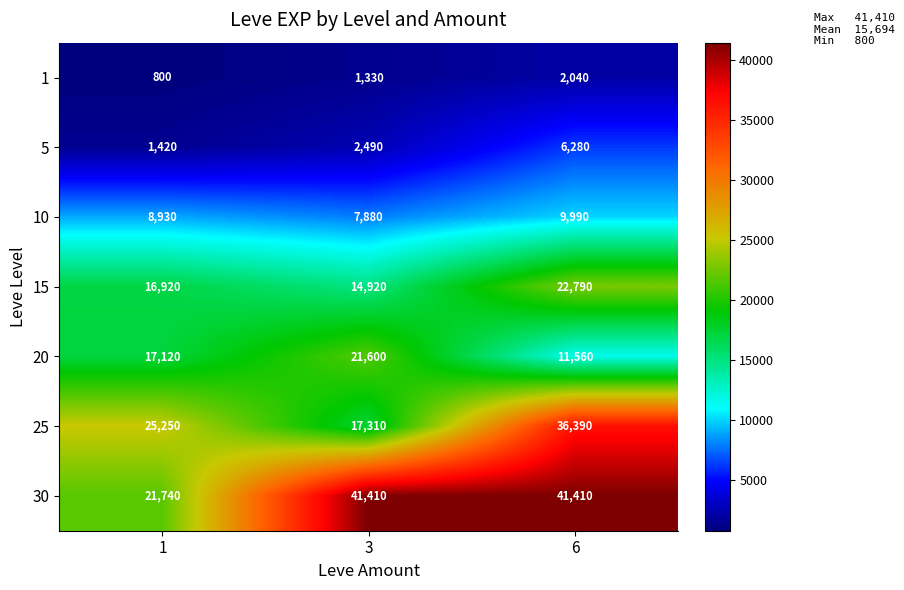

What is the difference between the maximum and minimum values in the 20 series?

10040